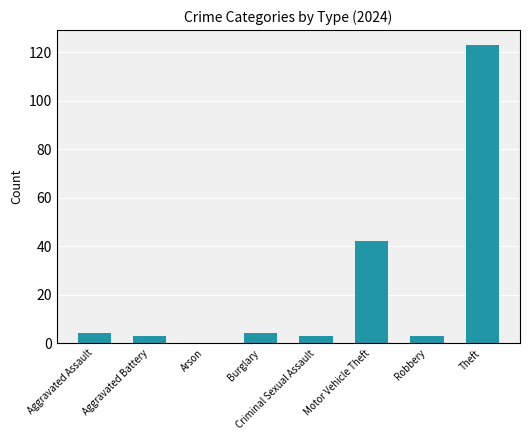

Where is the data nearest to the value 61?

Motor Vehicle Theft